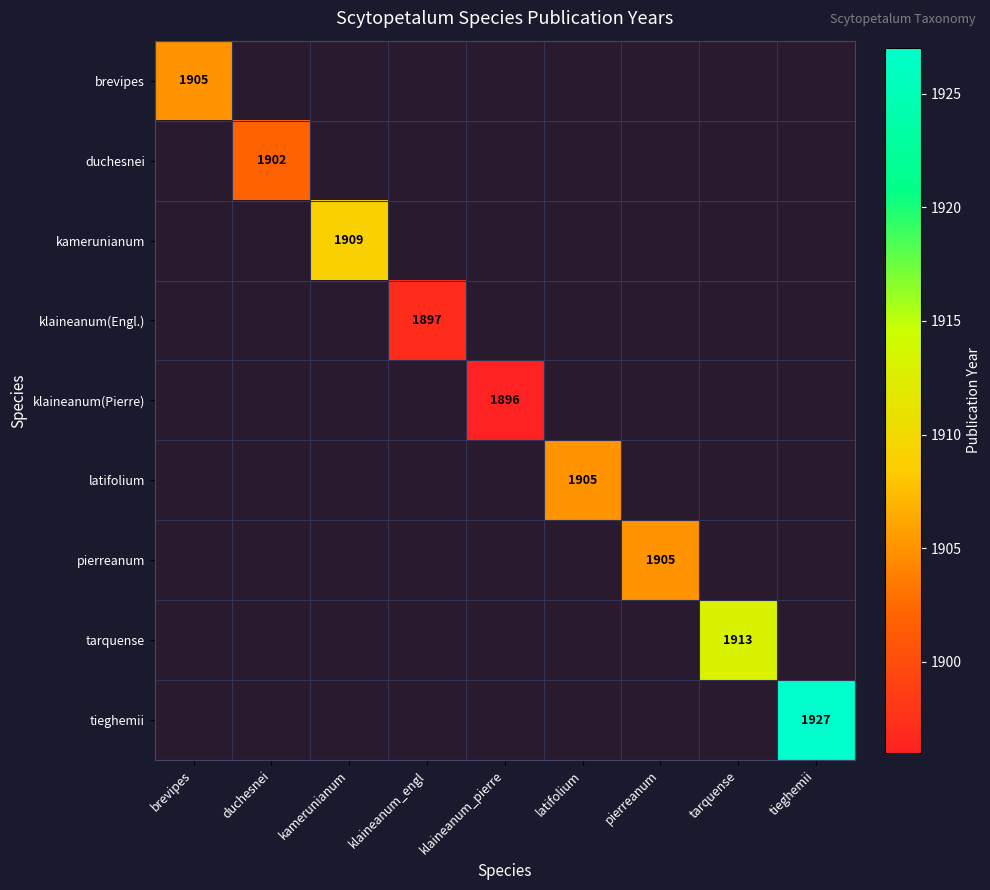

The value of klaineanum(Pierre) at klaineanum_pierre is 682. True or false?

False